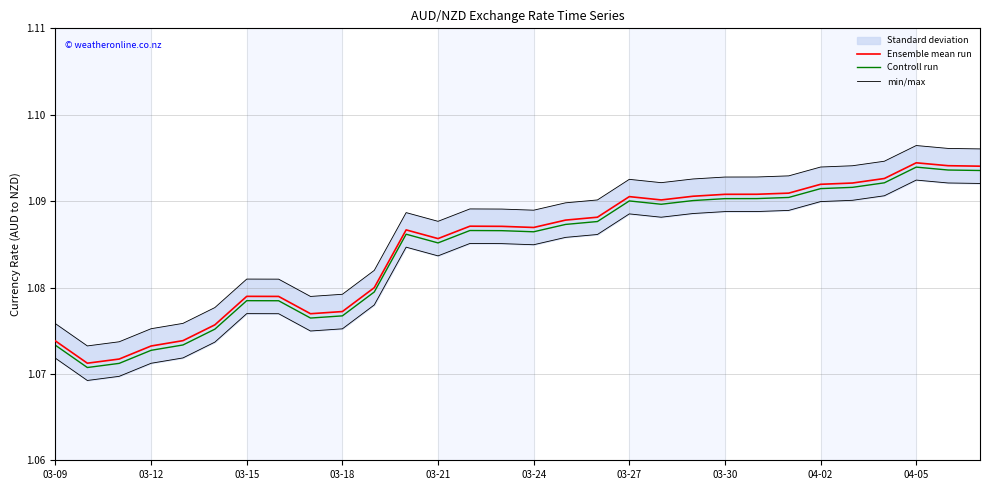

What value does the Ensemble mean run series have at 22?

1.1